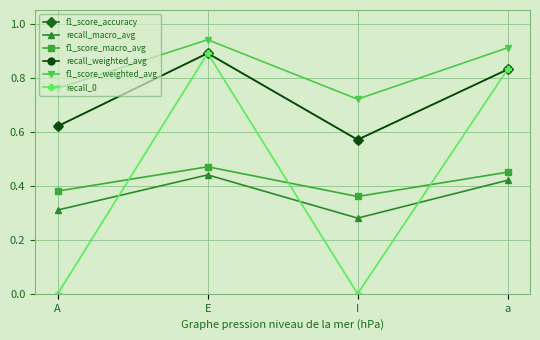

What is the total value across all series at a?

4.3